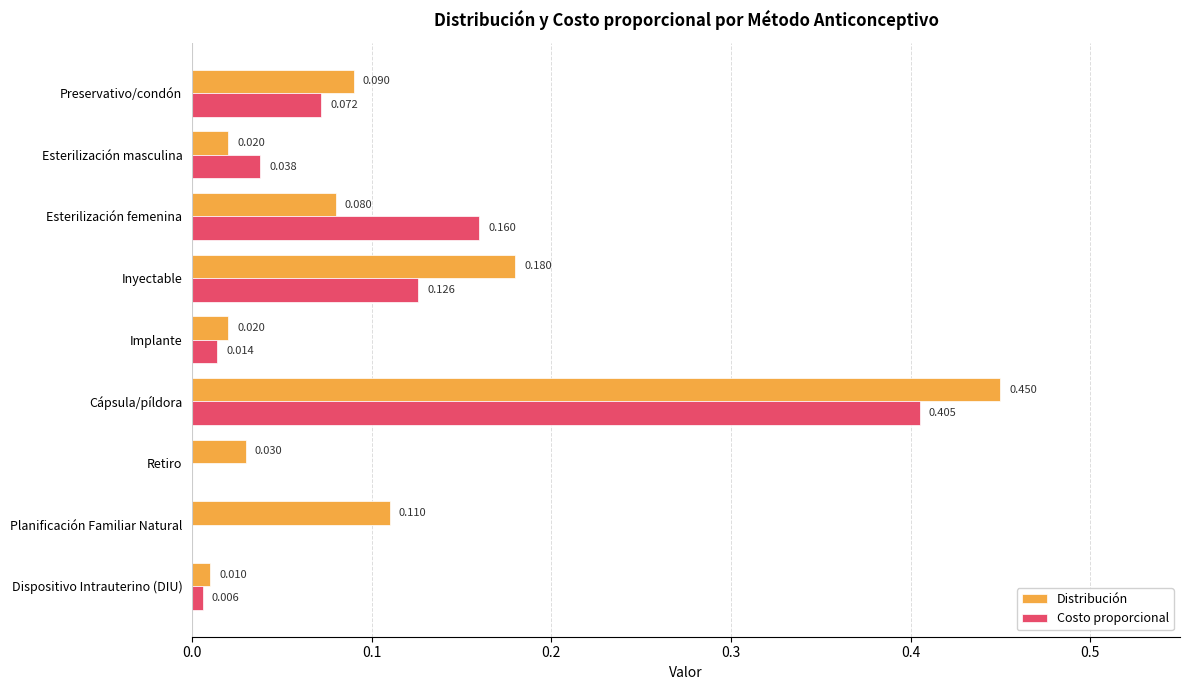

Between Esterilización masculina and Dispositivo Intrauterino (DIU), which series saw the biggest shift?

Costo proporcional